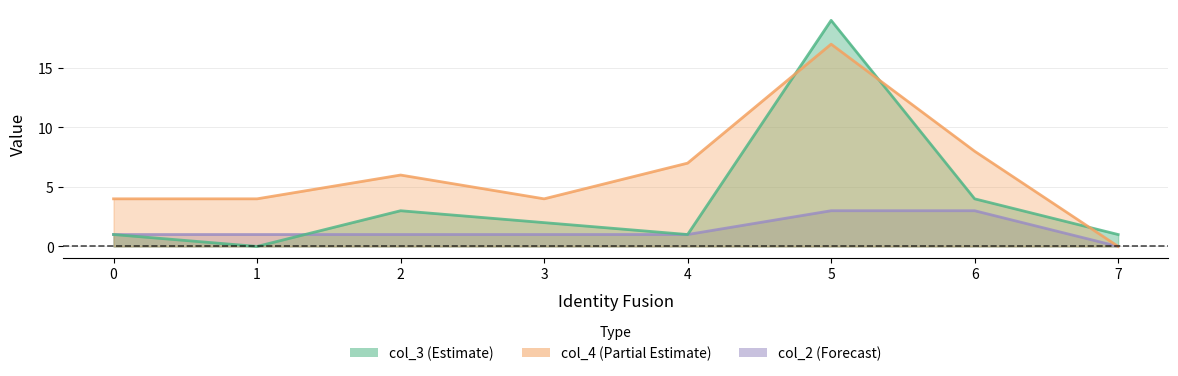

The col_3 series shows 33 at 5. True or false?

False